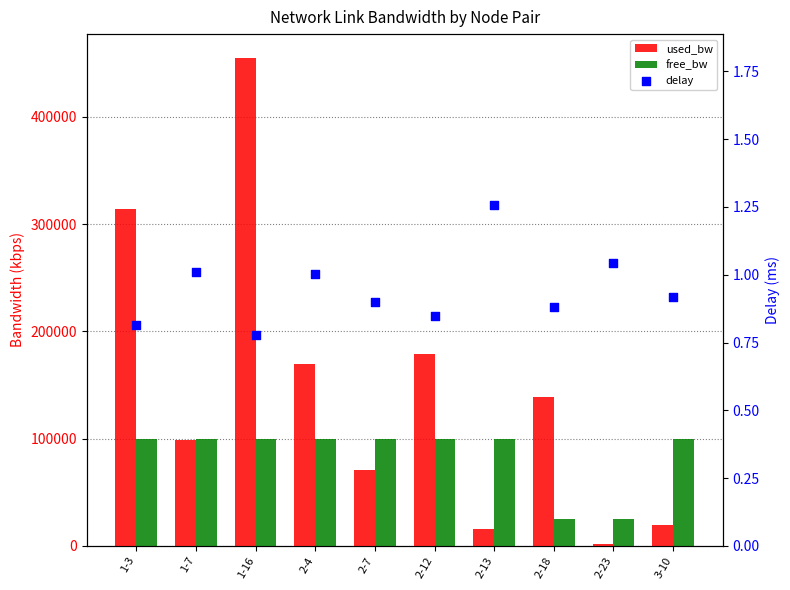

Which series has the largest total across all categories?

used_bw